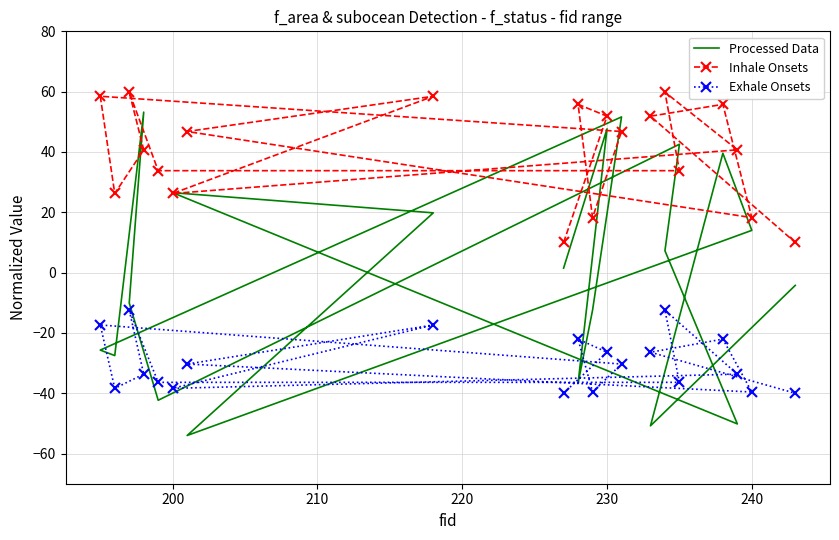

How many interior local valleys does the Exhale Onsets series have?

5